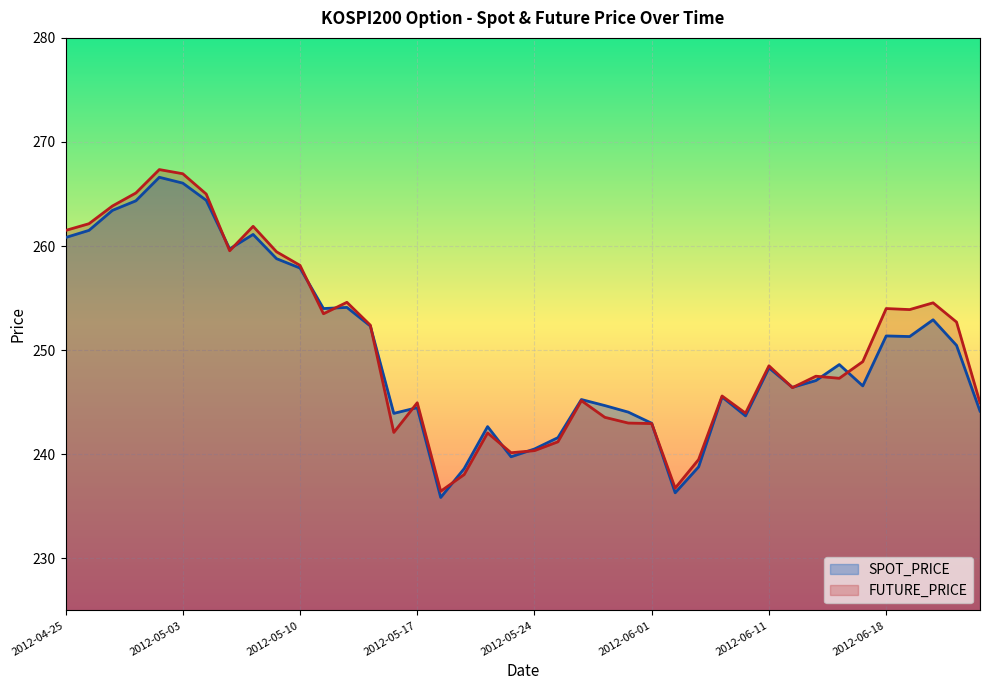

What is the label of the 18th point from the right?

2012-05-29